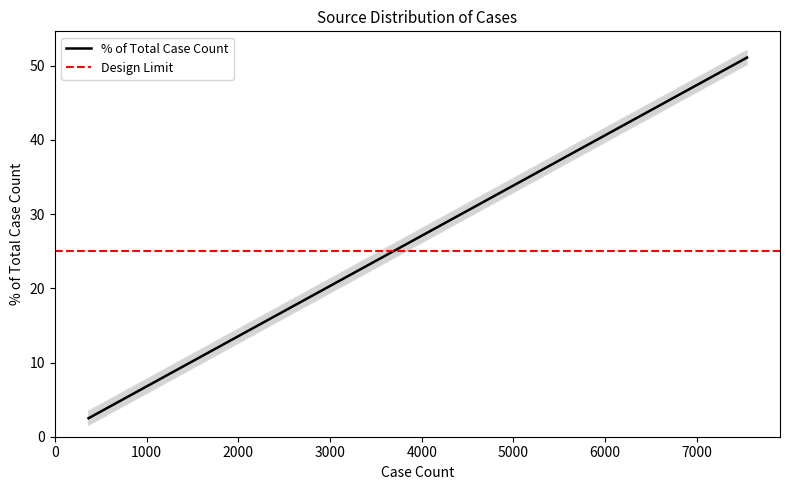

At which label is the value closest to 26?

3093